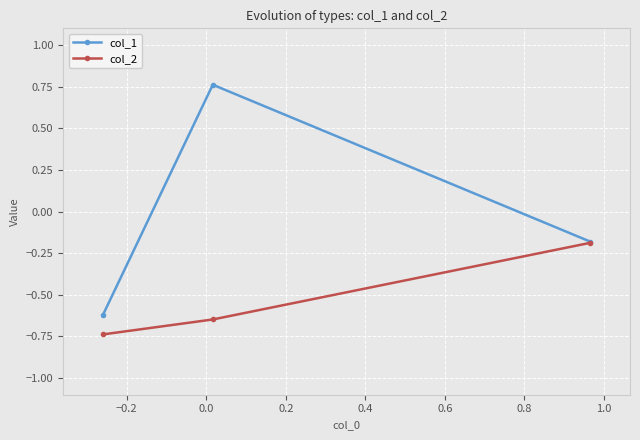

What are all the series names shown in the legend?

col_1, col_2